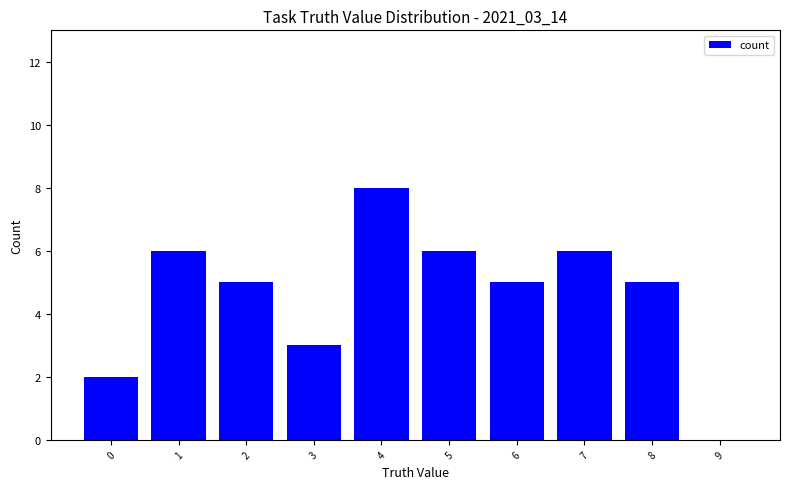

What is the greatest value displayed?

8